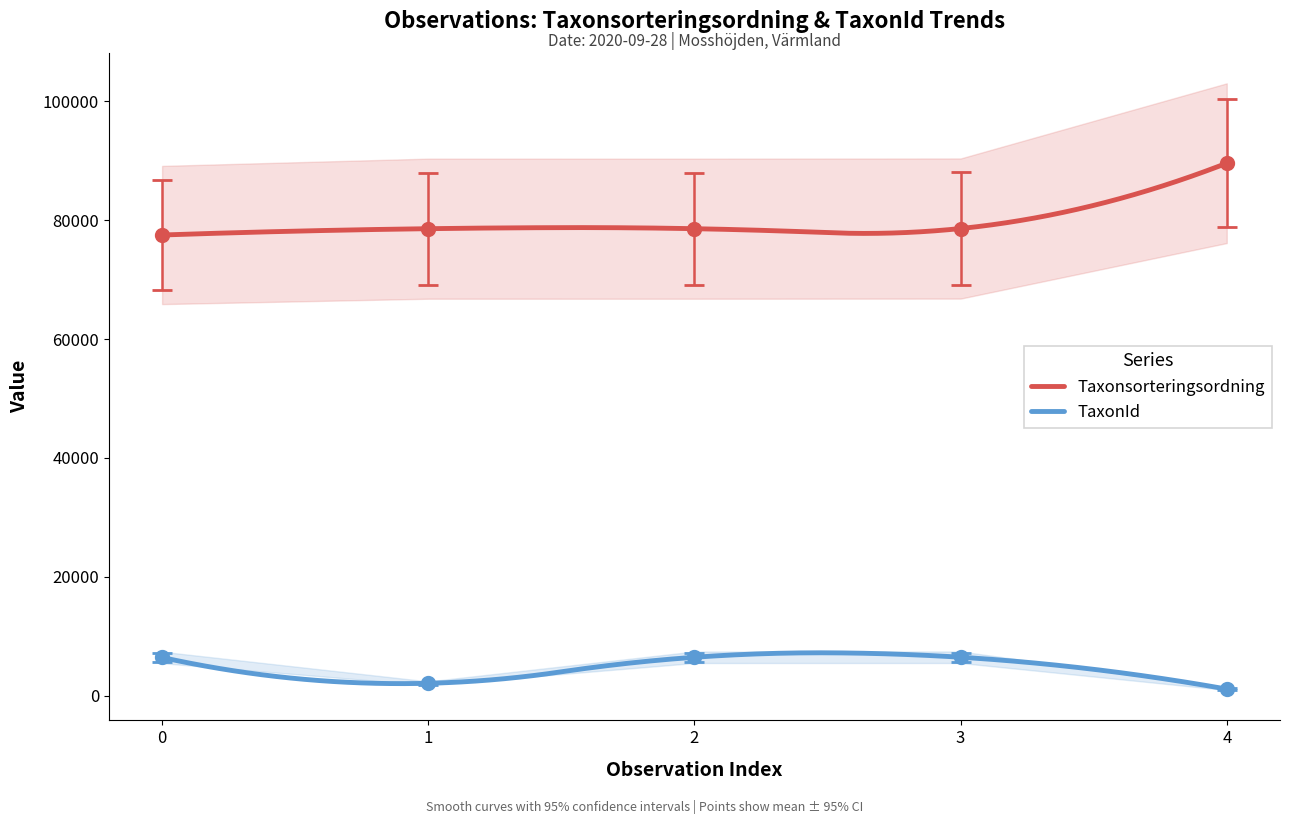

How many interior local valleys does the Taxonsorteringsordning series have?

1